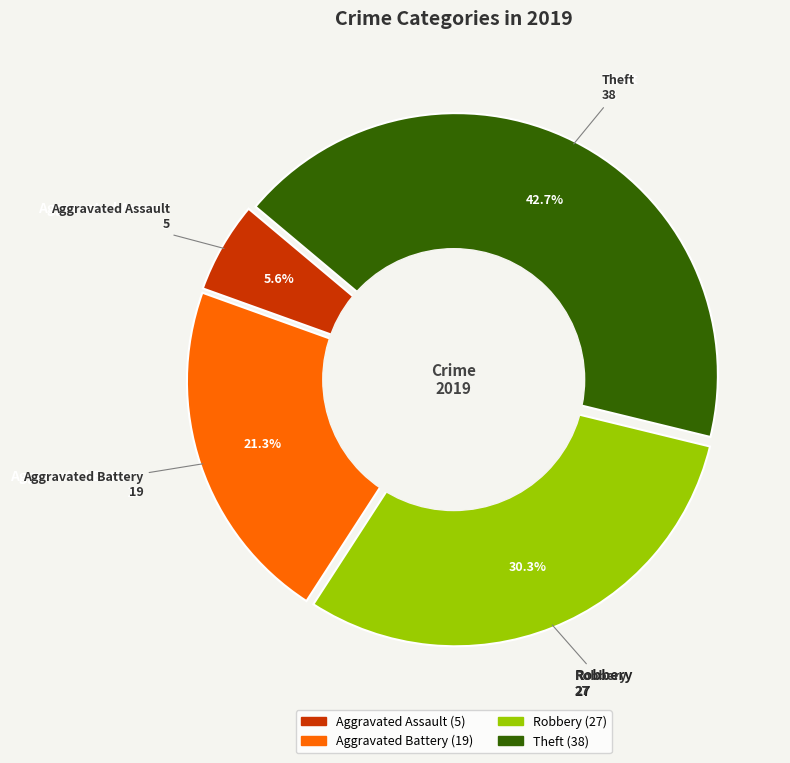

Which slice is the largest?

Theft